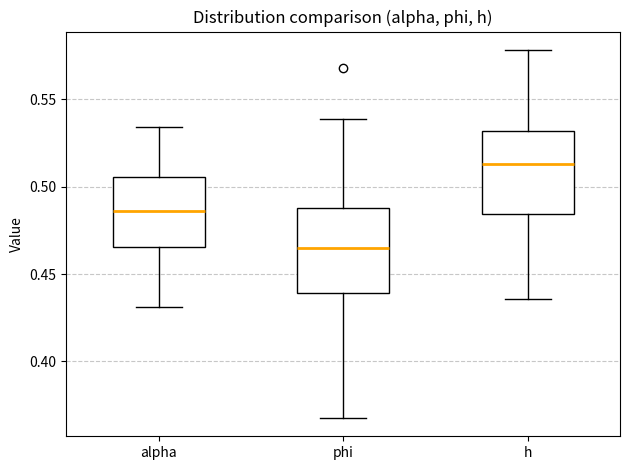

Which box's median line is the lowest?

phi